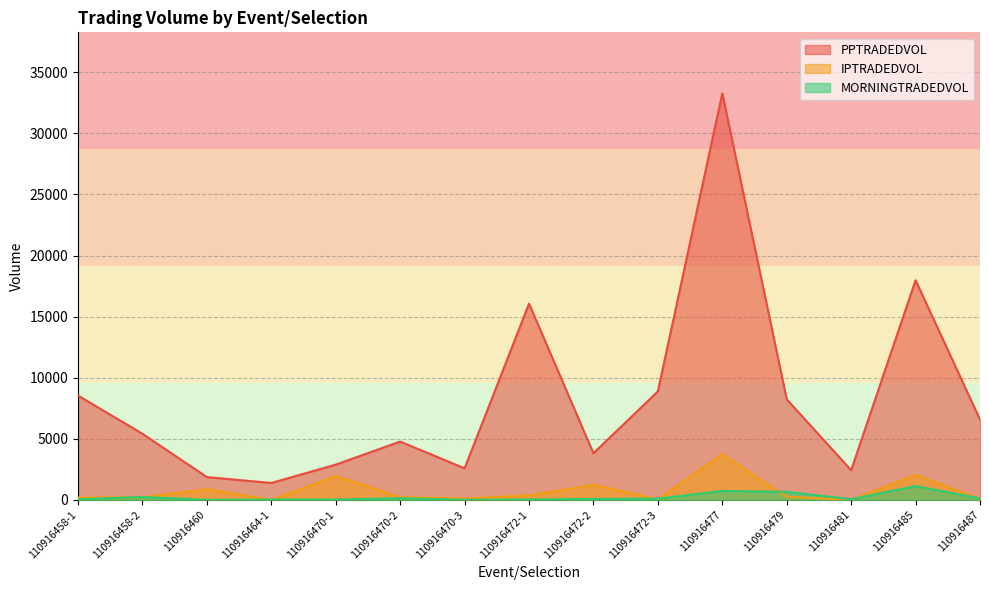

How many interior local valleys does the PPTRADEDVOL series have?

4